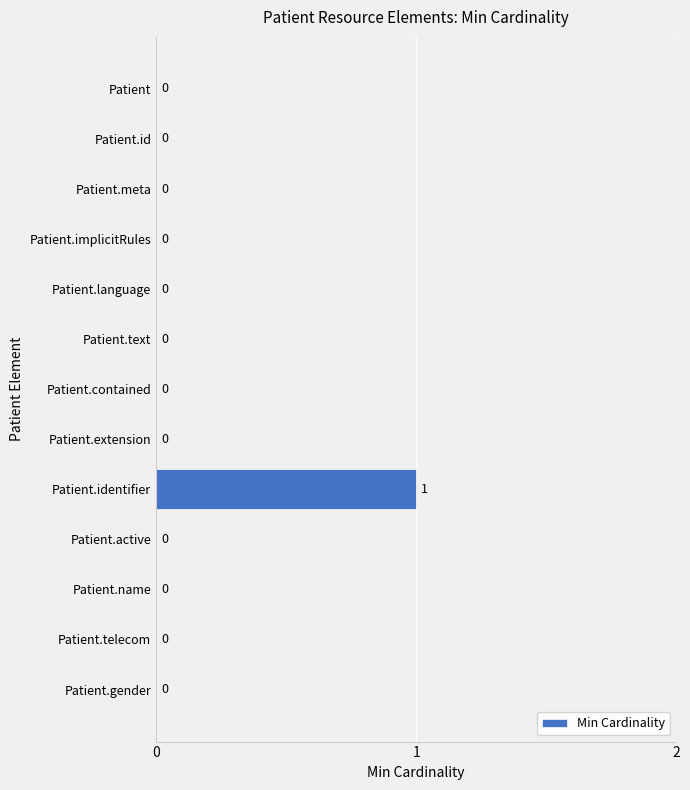

Reading top to bottom, transcribe all the data shown in this chart.

Patient=0	Patient.id=0	Patient.meta=0	Patient.implicitRules=0	Patient.language=0	Patient.text=0	Patient.contained=0	Patient.extension=0	Patient.identifier=1	Patient.active=0	Patient.name=0	Patient.telecom=0	Patient.gender=0